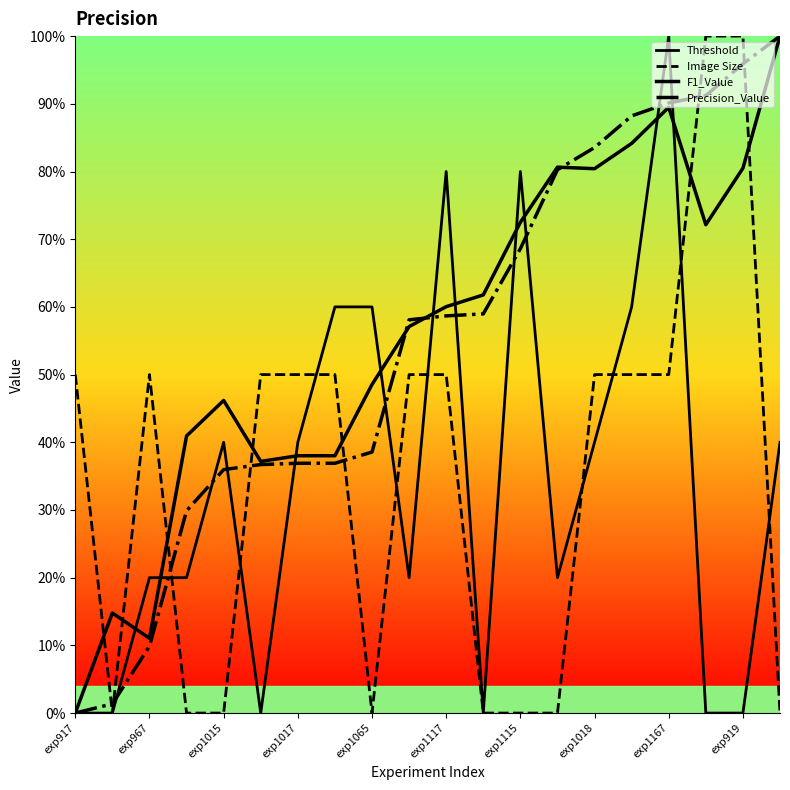

Is this an area chart (filled region under the line)?

No